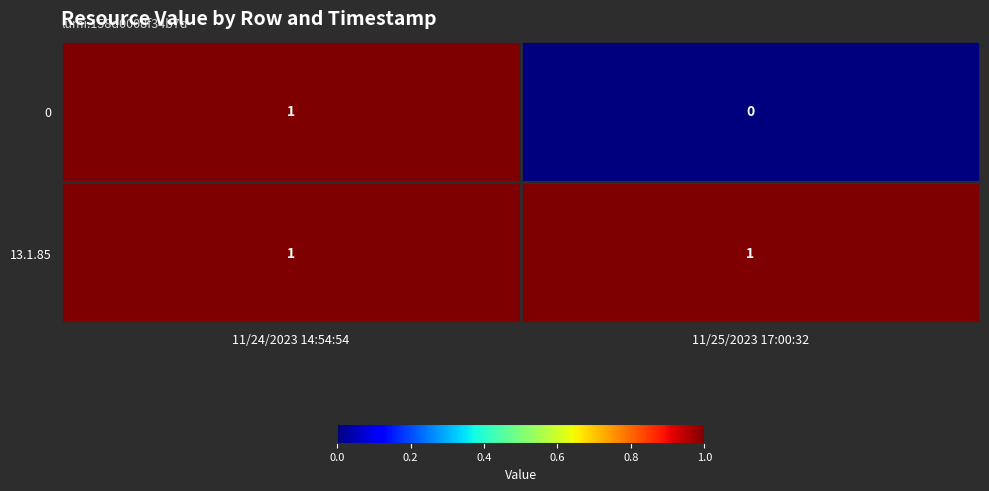

The 0 series shows 0 at 11/24/2023 14:54:54. True or false?

False